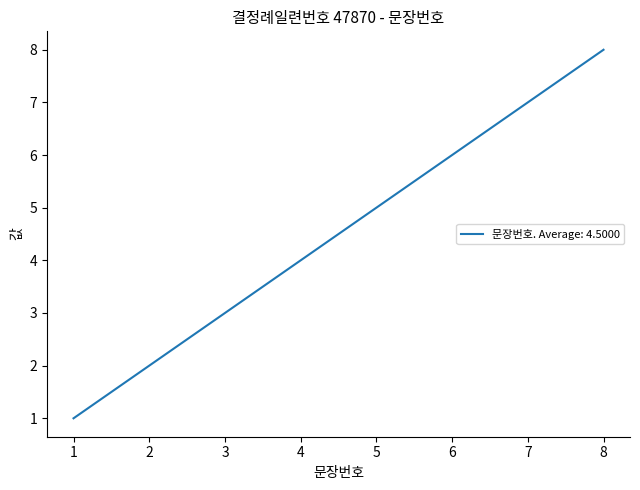

Reading left to right, list all the values displayed in this chart.

1	2	3	4	5	6	7	8